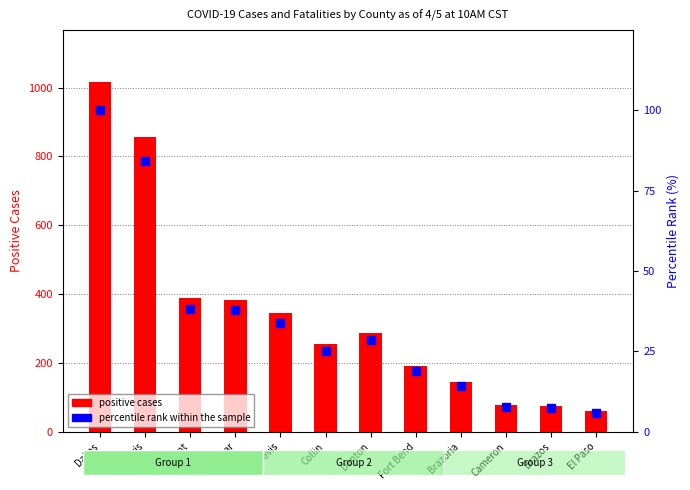

At how many categories does at least one series exceed 528?

2